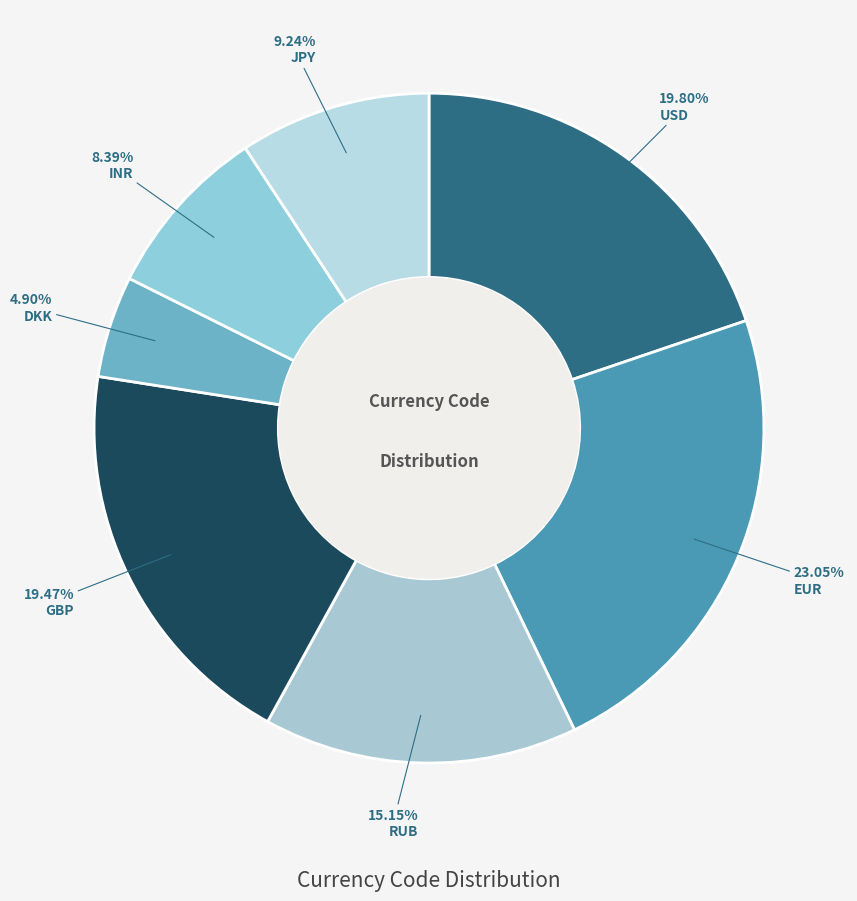

How many slices are in this pie chart?

7